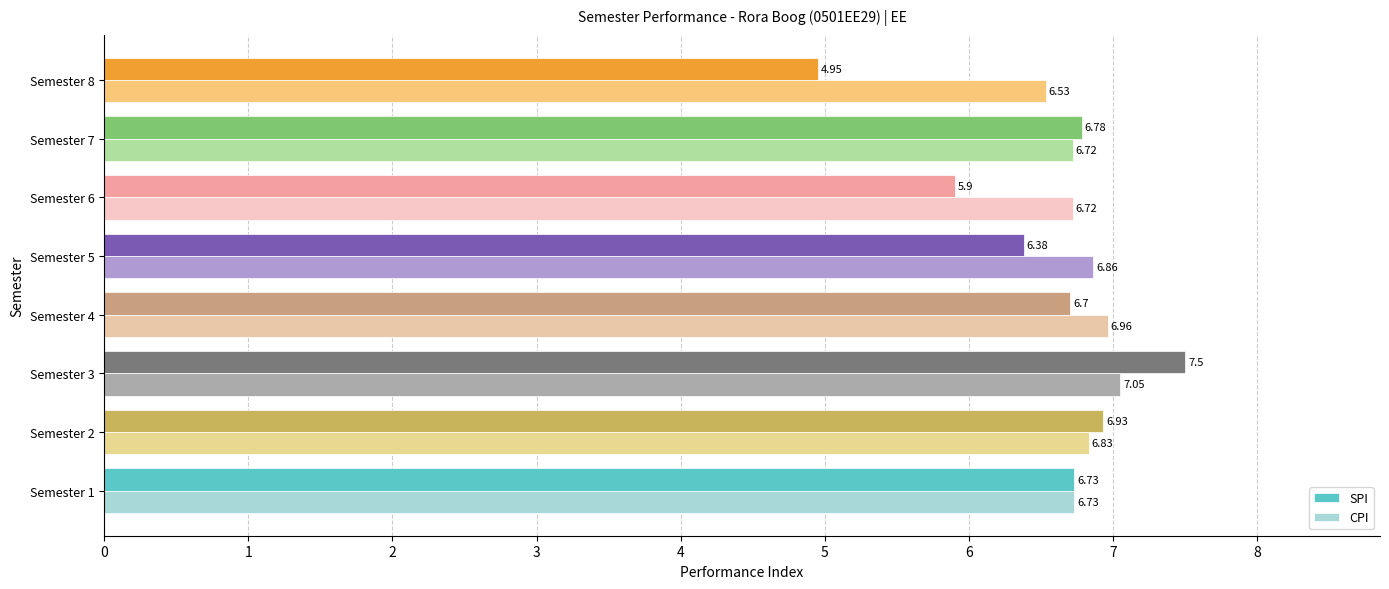

What is the sum of all SPI values?

51.9